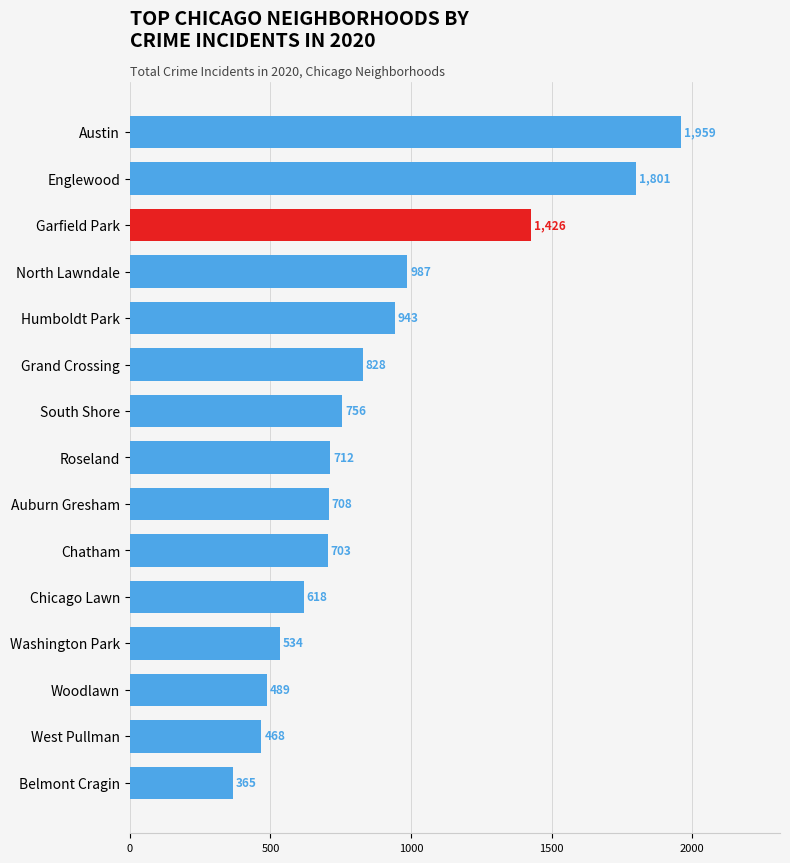

What is the change in value from Chatham to Washington Park?

-169